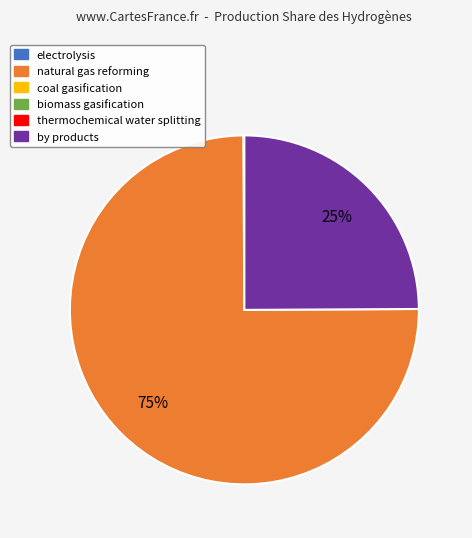

To the nearest percent, what is the average slice percentage?

33%